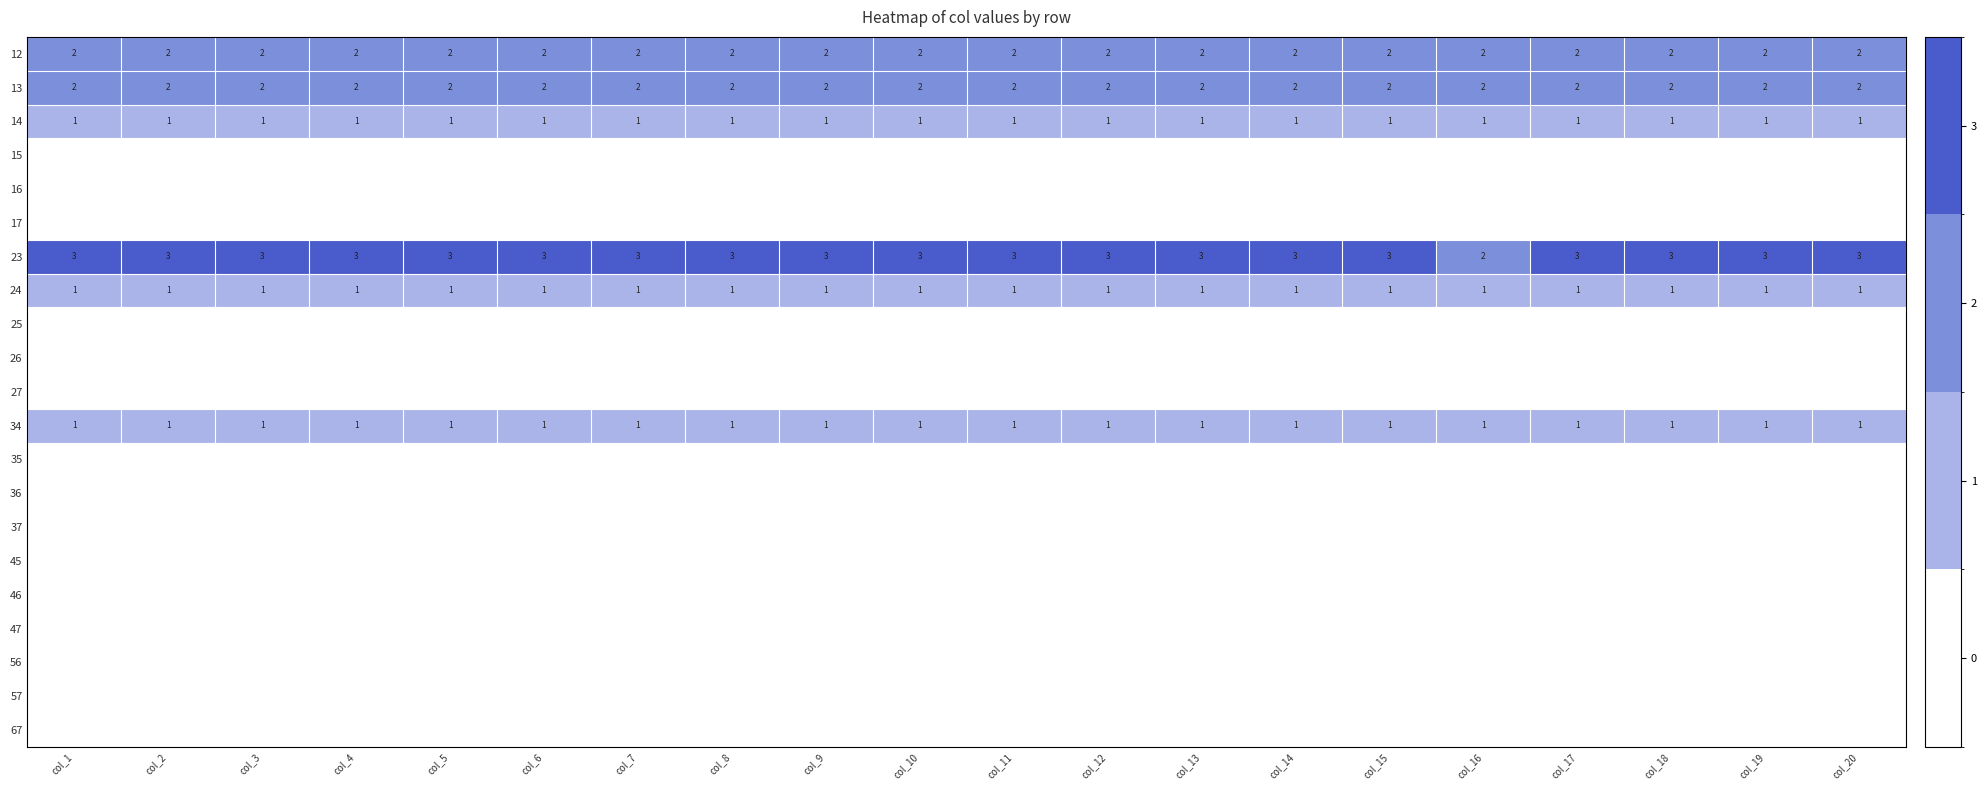

True or false: 34 has a value of 2 at col_6.

False